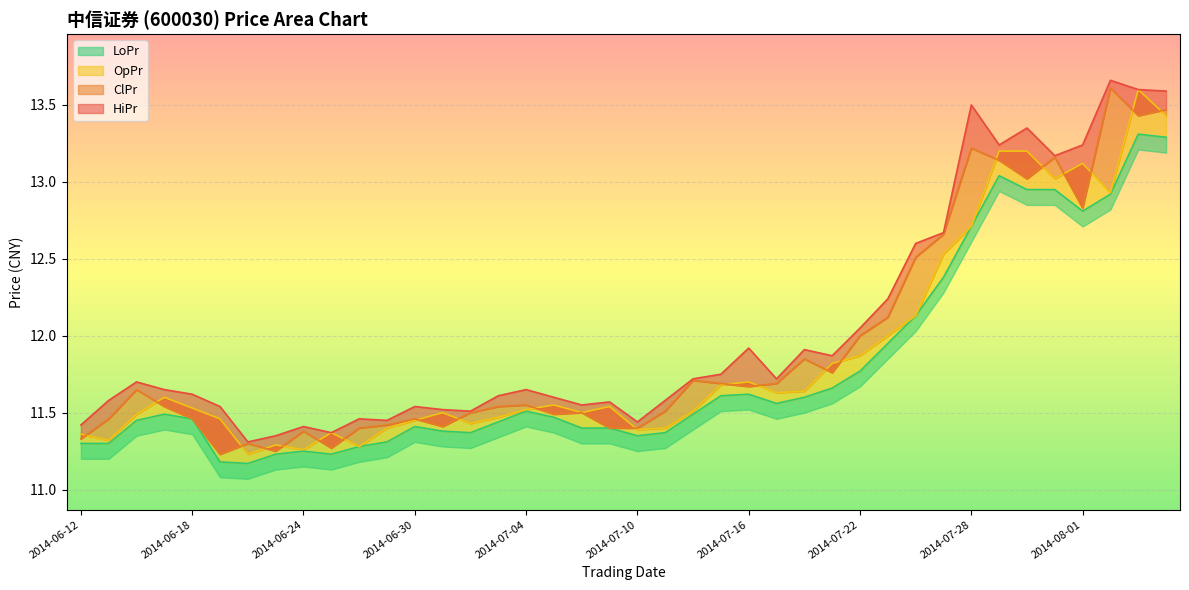

Where is ClPr nearest to the value 12?

2014-07-22